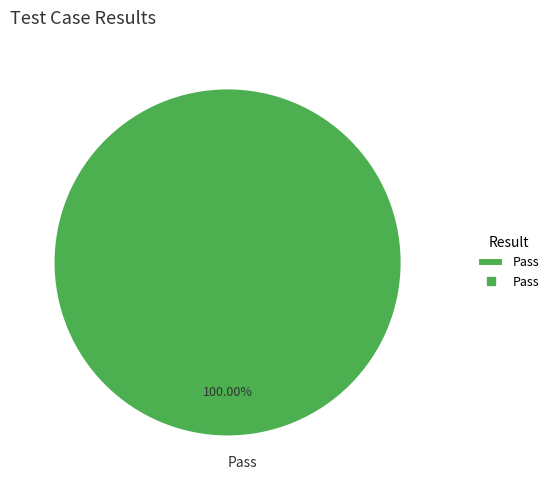

What is the majority slice?

Pass